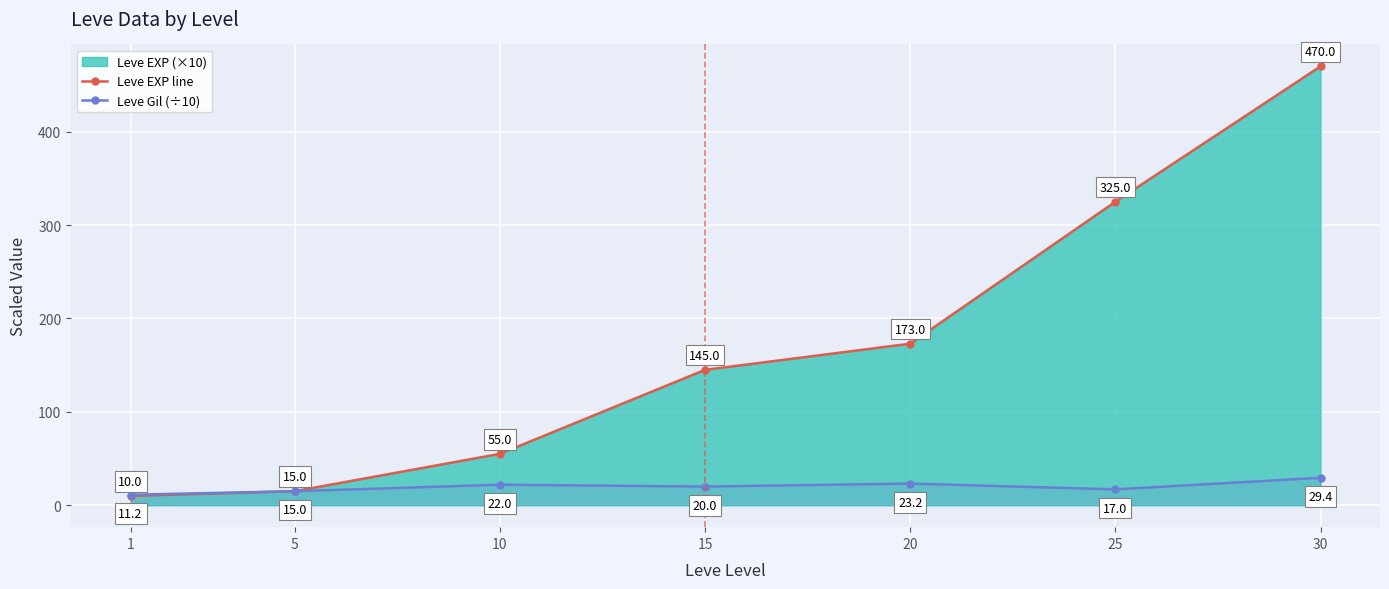

True or false: Leve Gil (÷10) and Leve EXP line cross at least once.

False